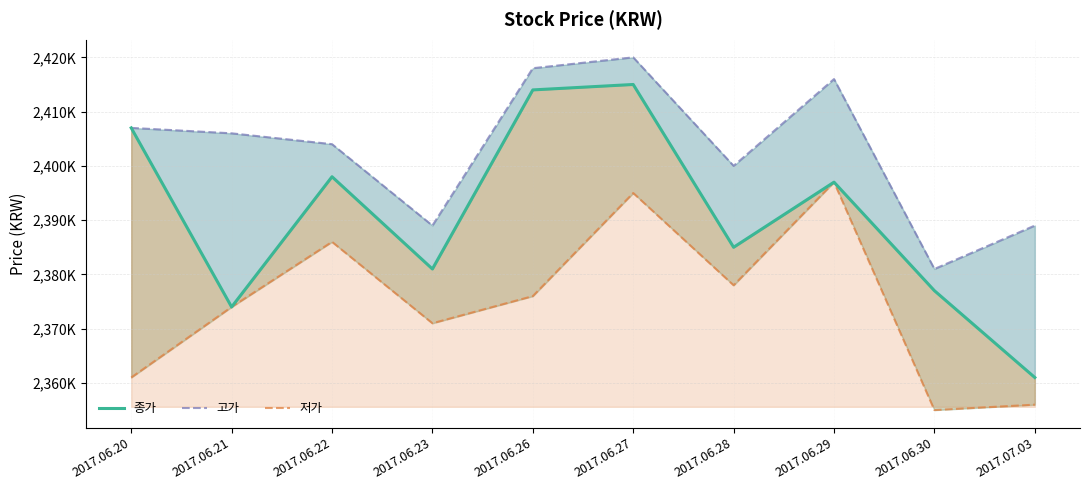

True or false: 고가 and 저가 intersect in this chart.

False